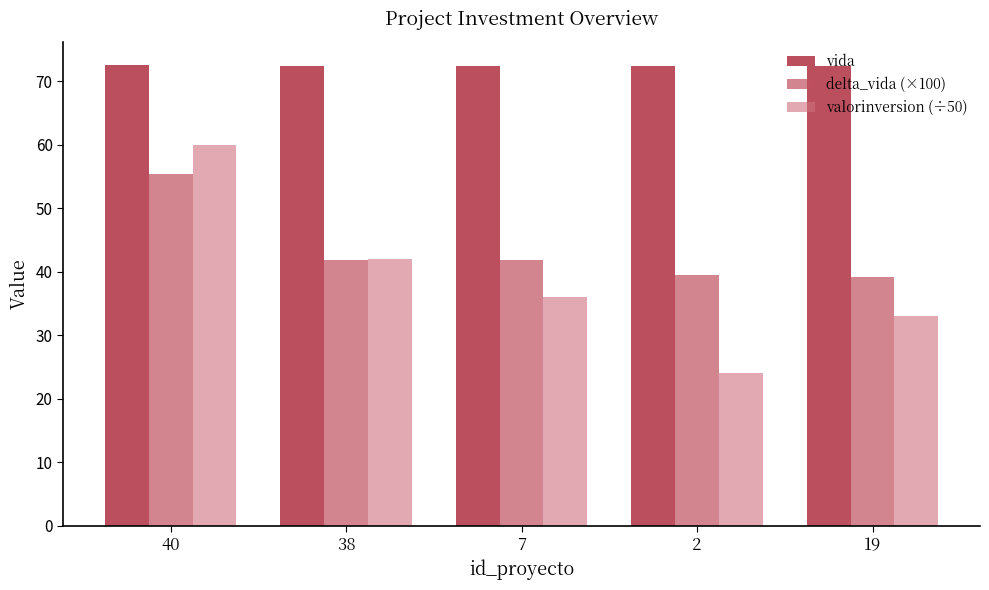

At which label does delta_vida (×100) first exceed 41?

40